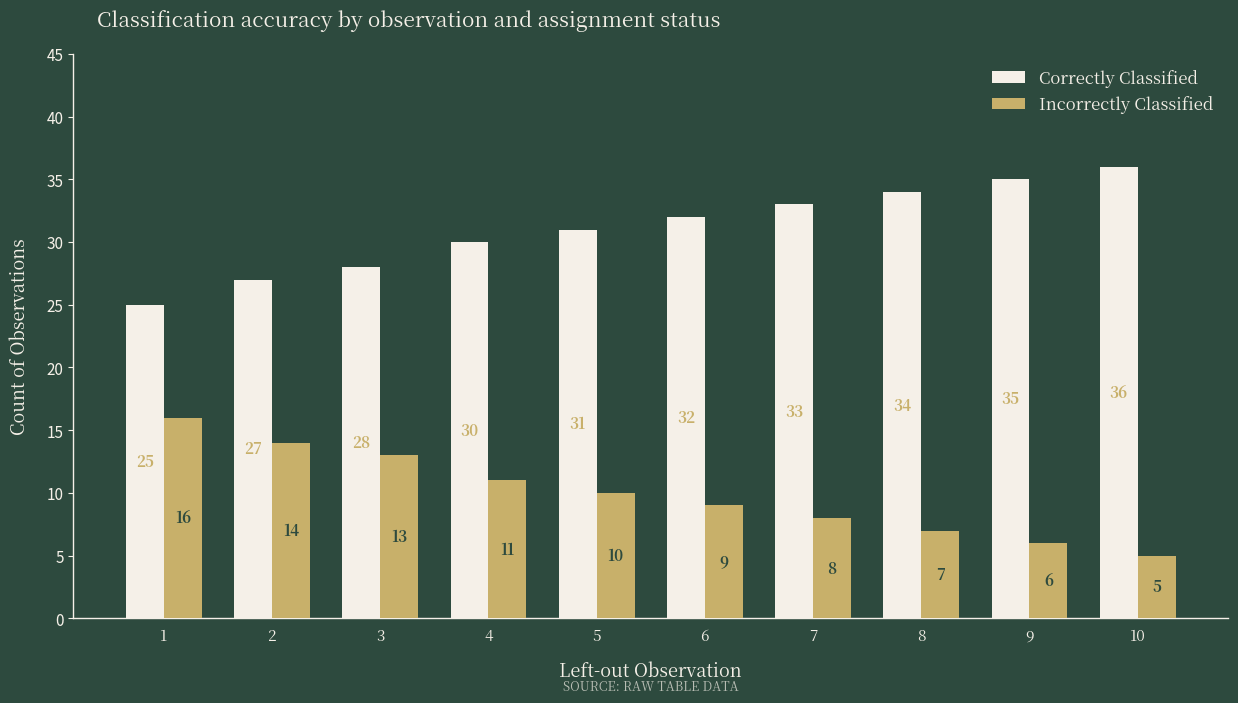

What is the total value across all series at 1?

41